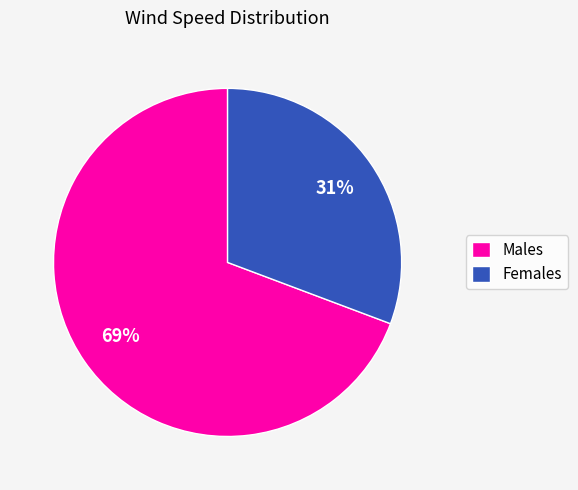

Do Males and Females together represent more than half of the pie?

Yes